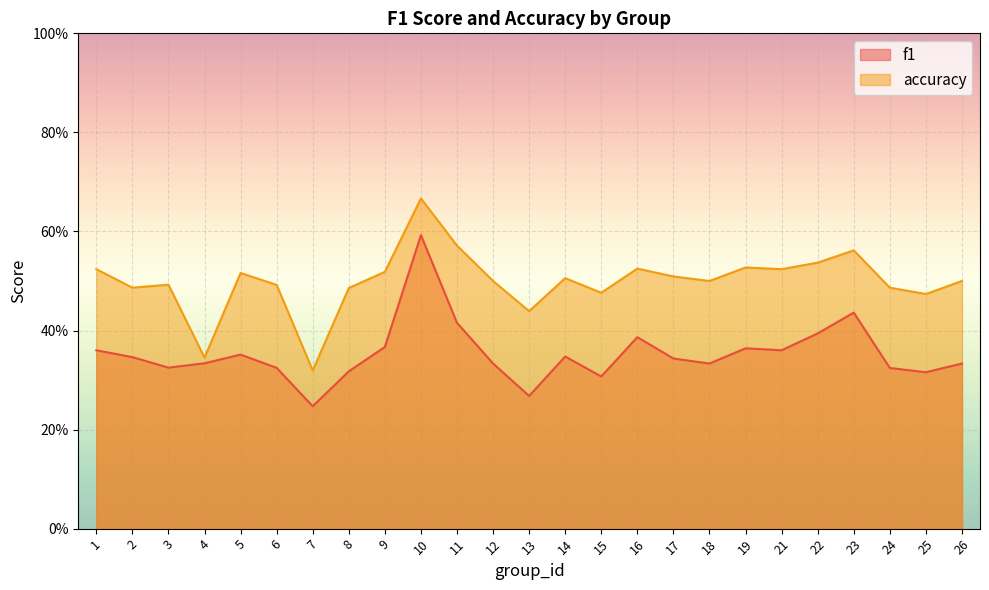

What value does the accuracy series have at 18?

0.5